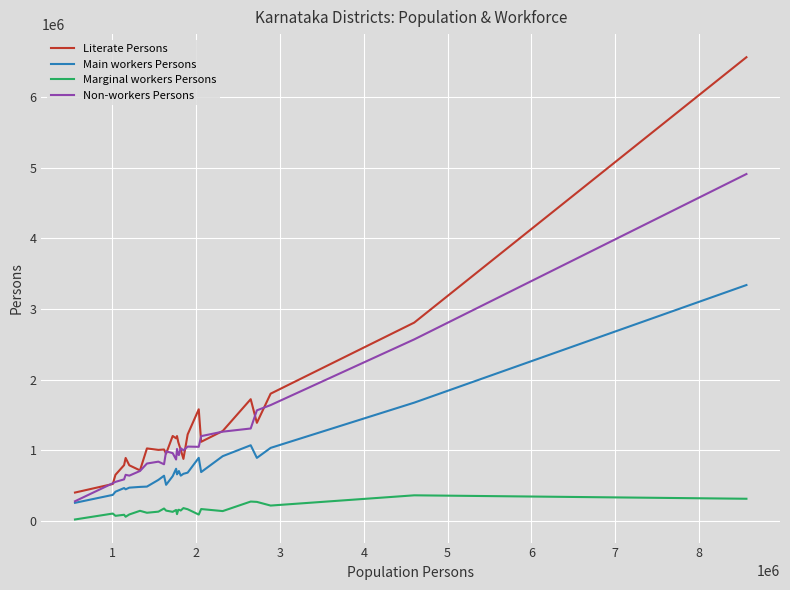

What is the difference between the second highest and minimum values in the Non-workers Persons series?

2290453